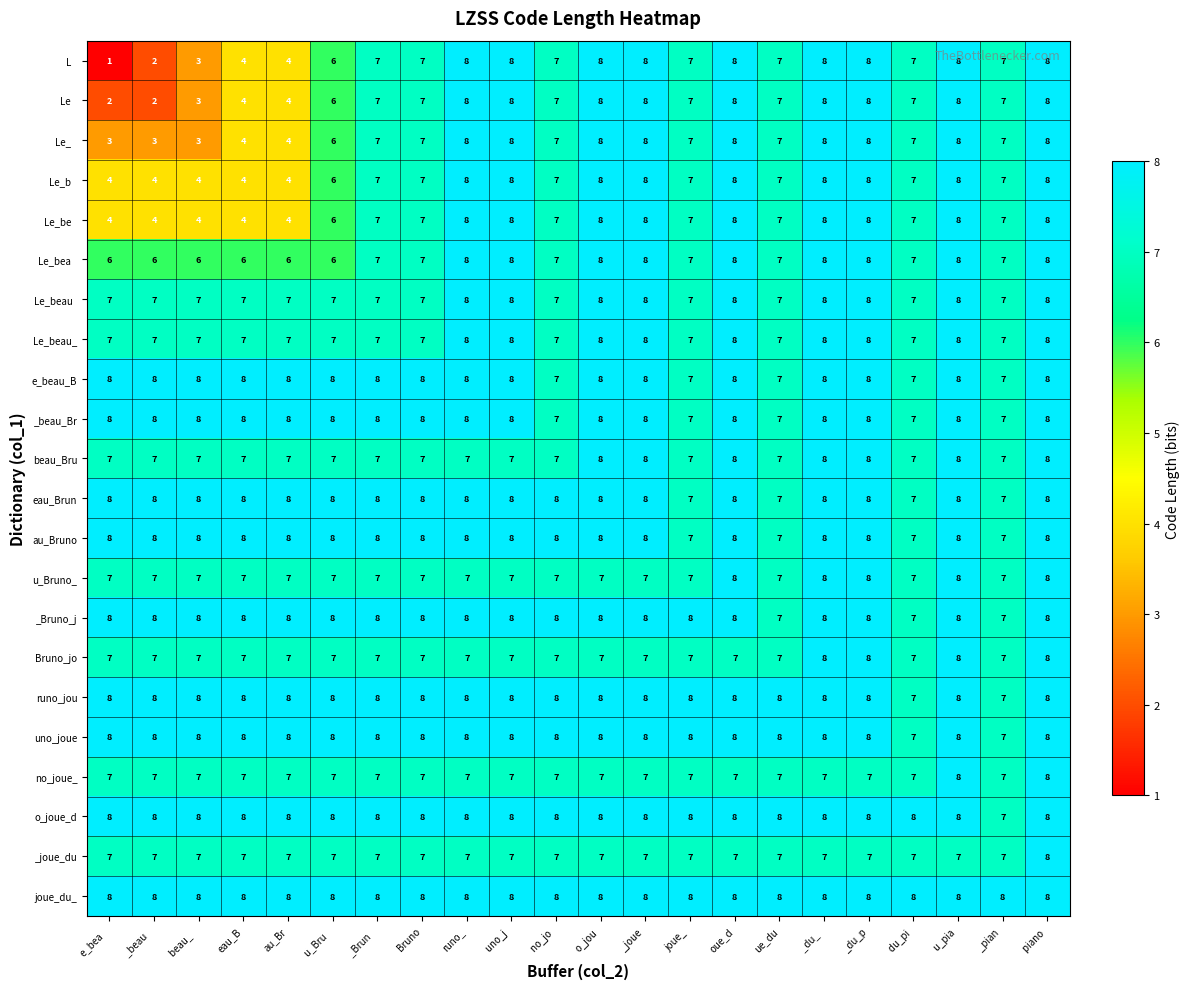

The o_joue_d series shows 13 at o_jou . True or false?

False